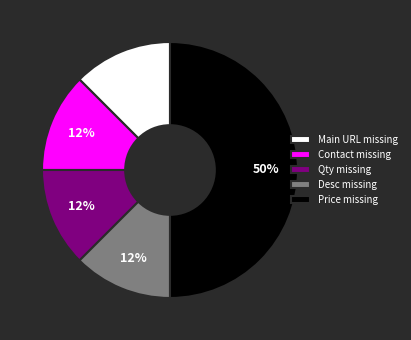

Does Qty missing represent more than half of the total?

No